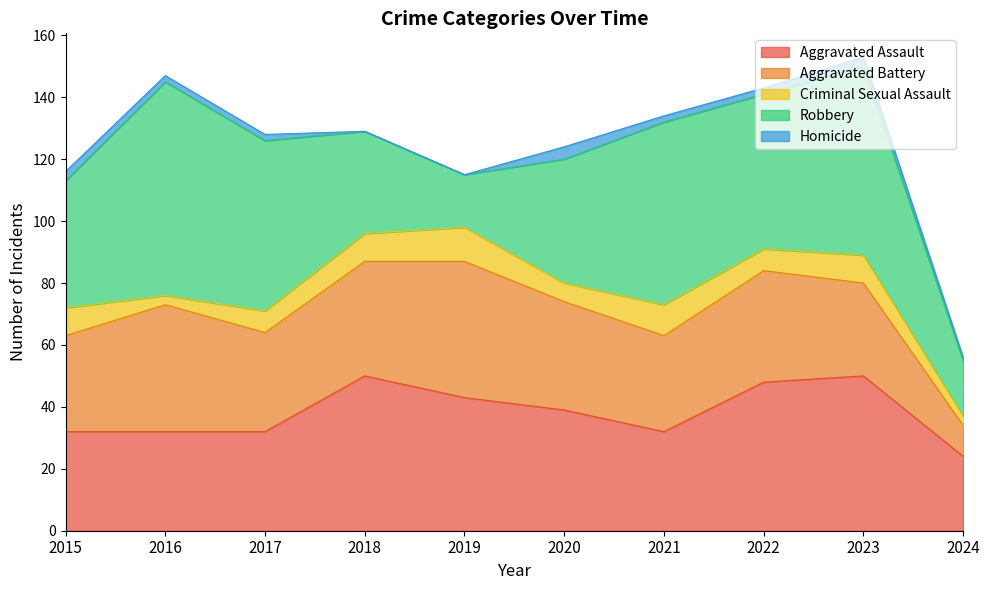

Which series ends up on top after the final intersection of Robbery and Aggravated Battery?

Robbery